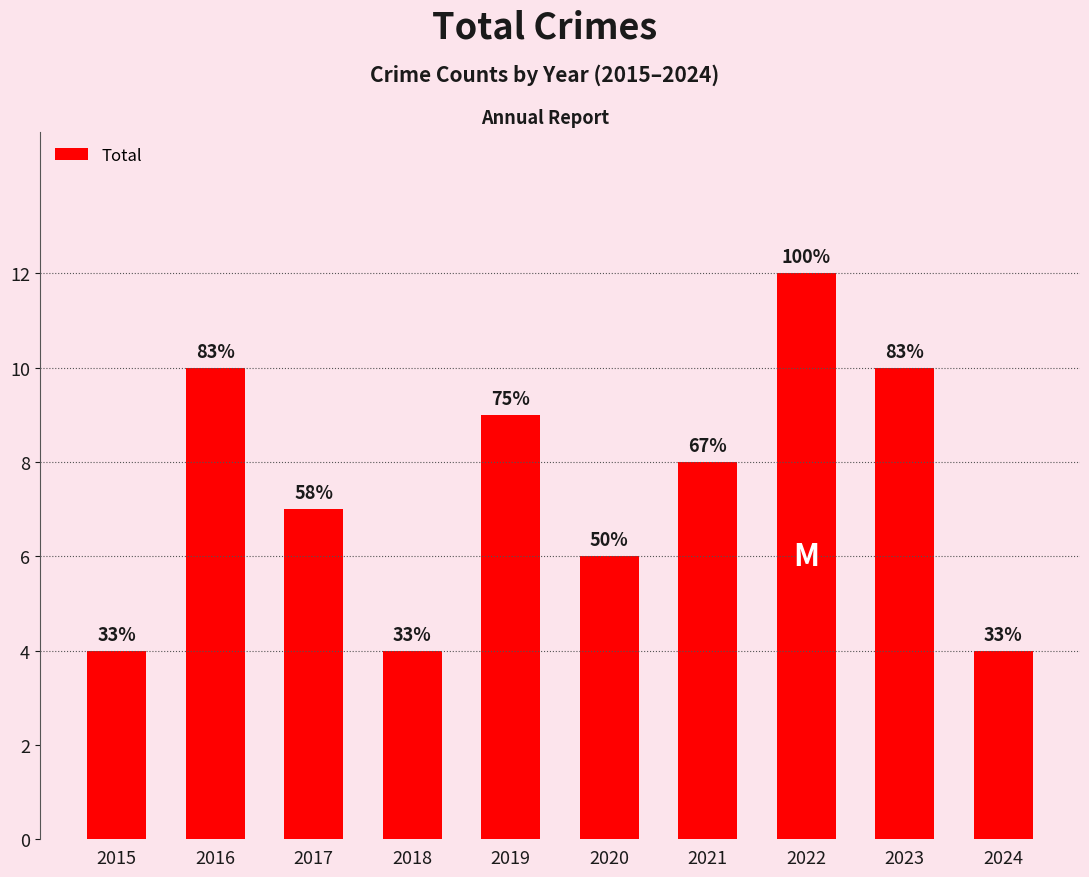

What is the difference between the values at 2017 and 2018?

3